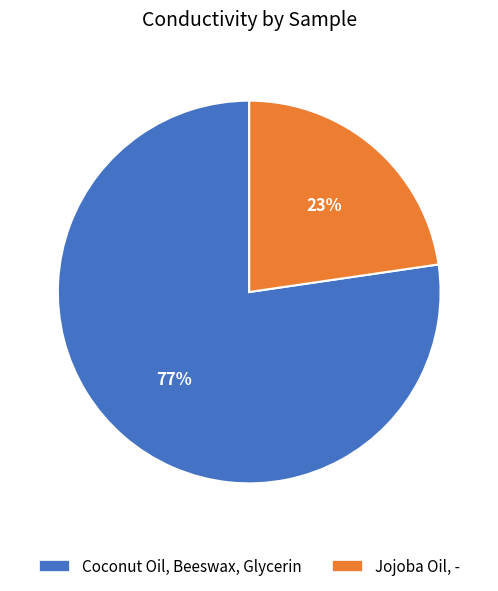

Which slice is the largest?

Coconut Oil, Beeswax, Glycerin